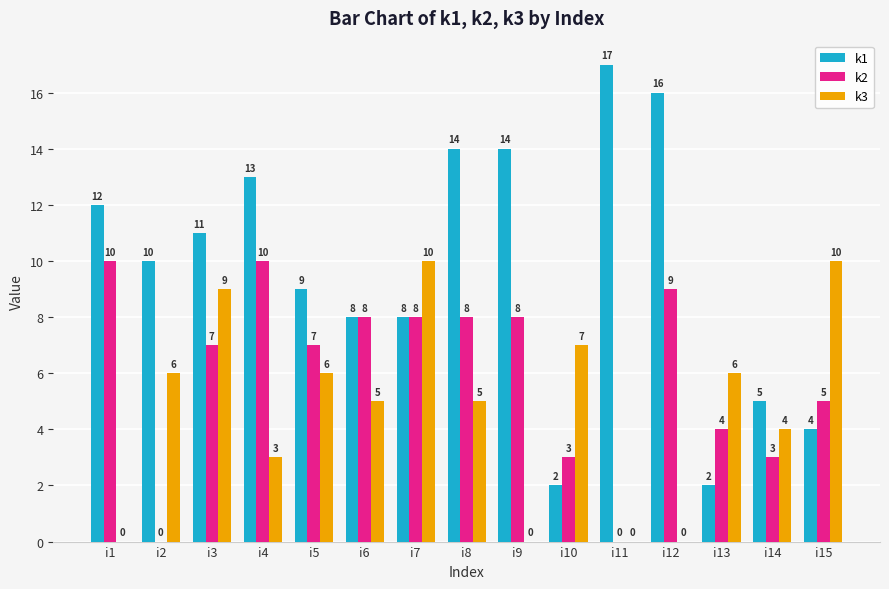

True or false: k2 has a value of 7 at i3.

True